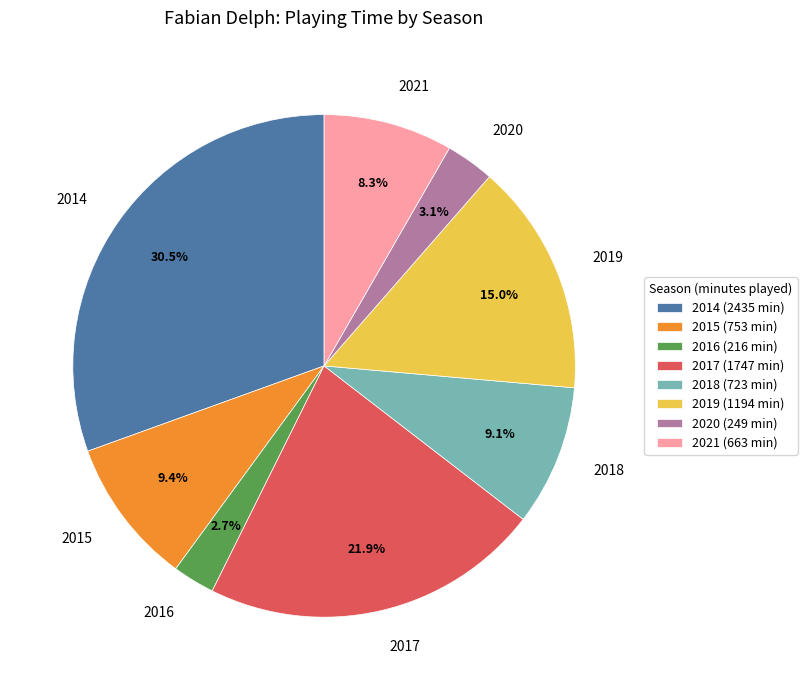

Is there a majority slice in this chart?

No